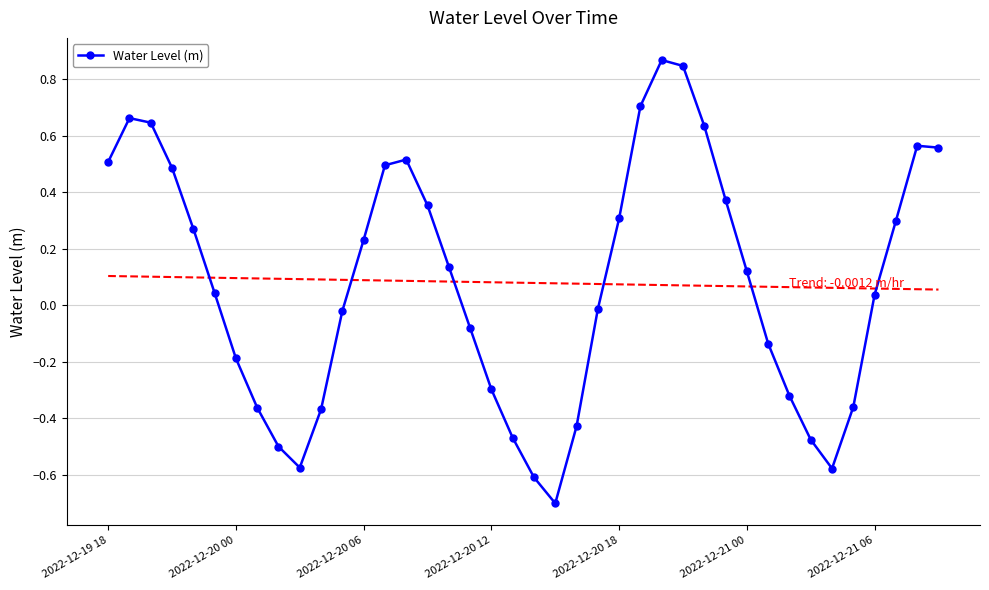

What is the value of the 1st point from the left?

0.5